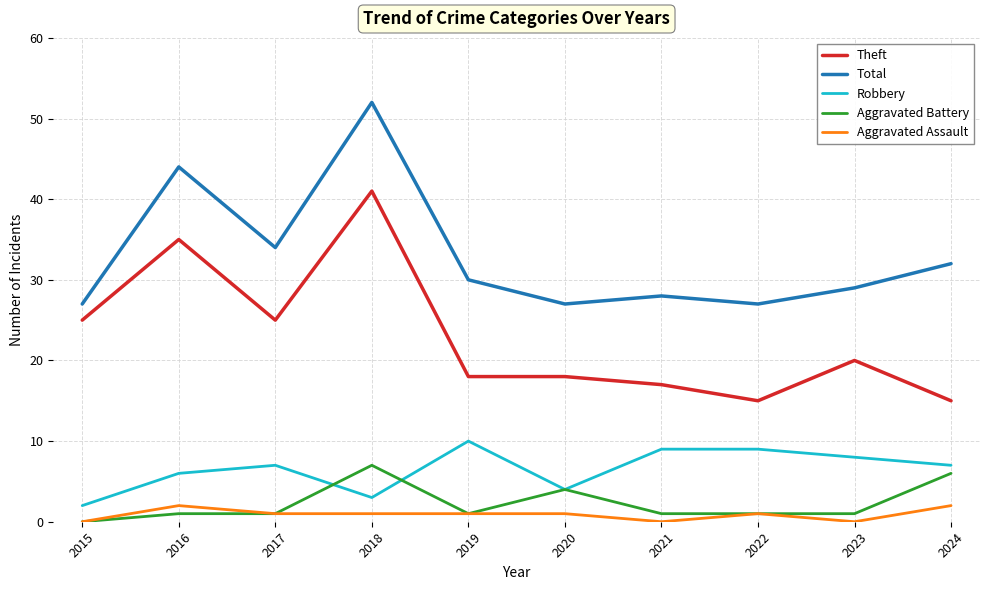

True or false: Theft and Aggravated Battery intersect in this chart.

False